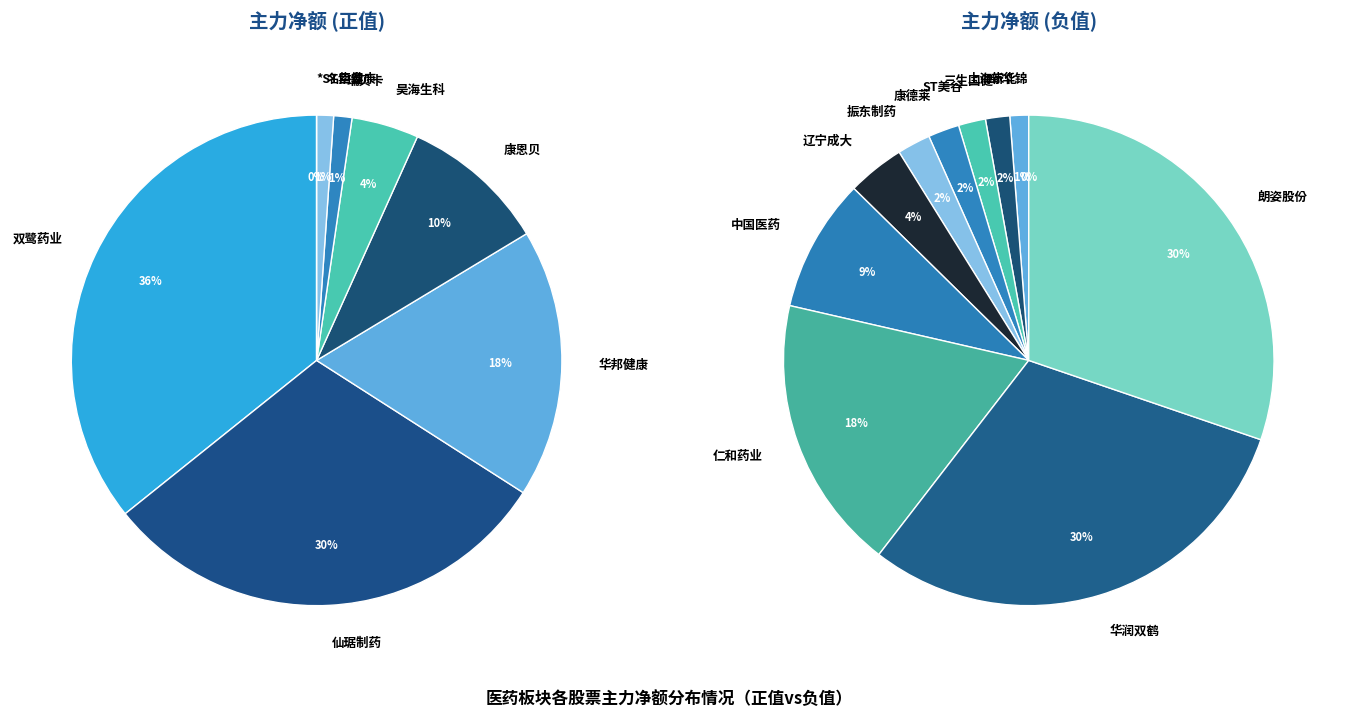

Rank the categories by value from highest to lowest.

双鹭药业, 仙琚制药, 华邦健康, 康恩贝, 昊海生科, 瑞贝卡, 名臣健康, *ST紫鑫, 新华锦, 上海家化, 三生国健, ST美谷, 康德莱, 振东制药, 辽宁成大, 中国医药, 仁和药业, 华润双鹤, 朗姿股份